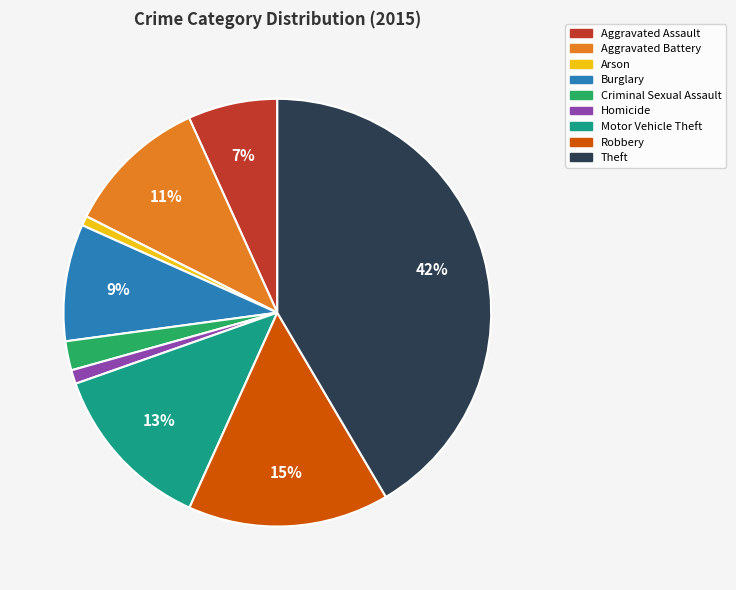

Count the number of slices in the pie.

9